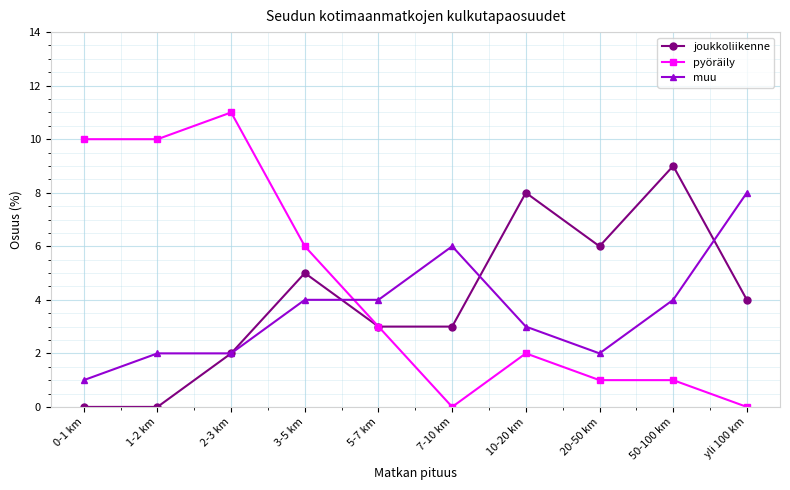

Where is joukkoliikenne nearest to the value 4?

yli 100 km